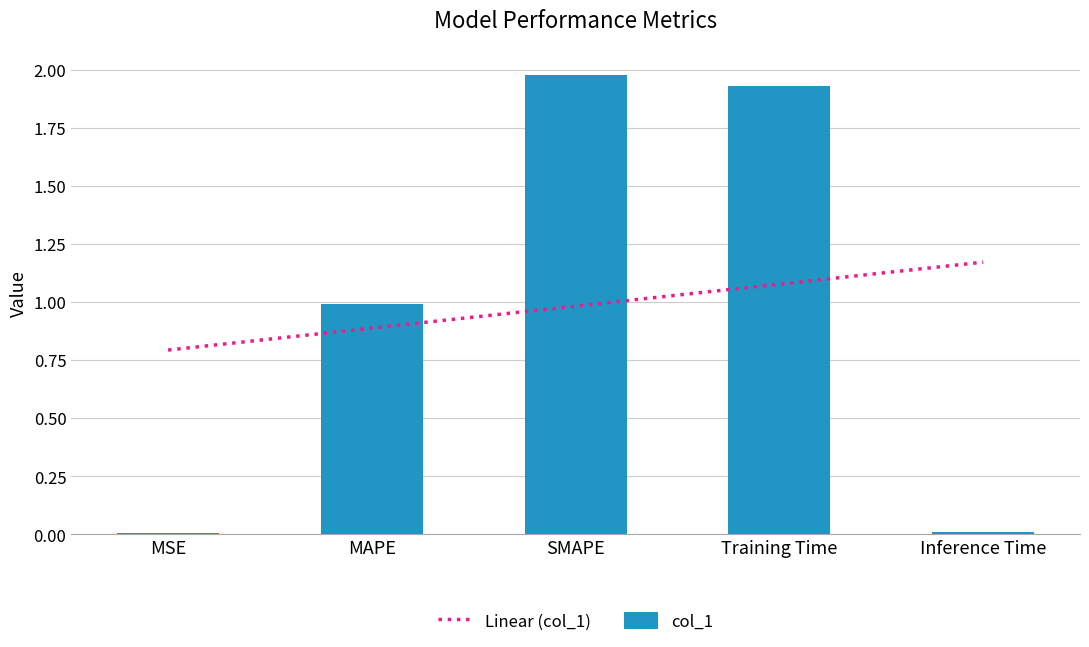

The chart shows a value of 0.0 at Inference Time. True or false?

True